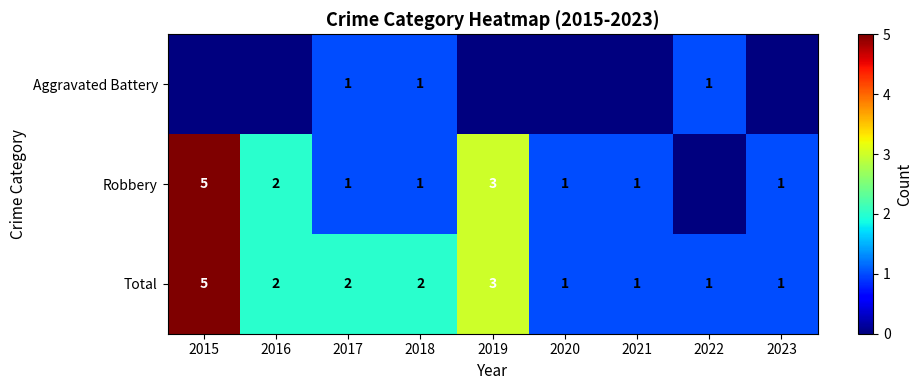

True or false: Total has a value of 0 at 2021.

False